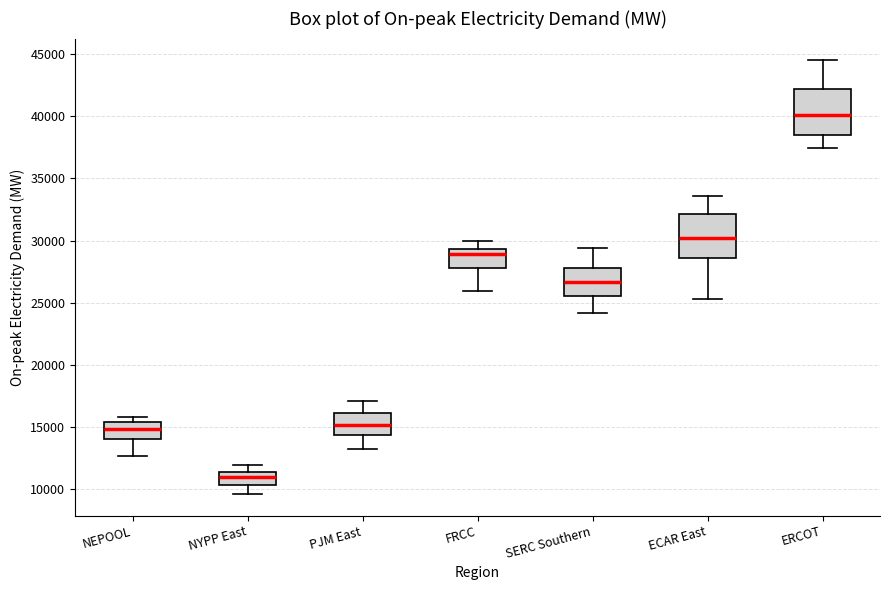

Reading left to right, transcribe this box plot: for each box, give where its median line is, the range the box spans, and where its two whiskers end, as read against the y-axis. The values are not printed on the chart, so give them approximately, as read against the axis.

NEPOOL: median 15000, box 14000 to 15500, whiskers 12500 to 16000
NYPP East: median 11000, box 10500 to 11500, whiskers 9500 to 12000
PJM East: median 15000, box 14500 to 16000, whiskers 13000 to 17000
FRCC: median 29000, box 28000 to 29500, whiskers 26000 to 30000
SERC Southern: median 26500, box 25500 to 28000, whiskers 24000 to 29500
ECAR East: median 30000, box 28500 to 32000, whiskers 25500 to 33500
ERCOT: median 40000, box 38500 to 42000, whiskers 37500 to 44500